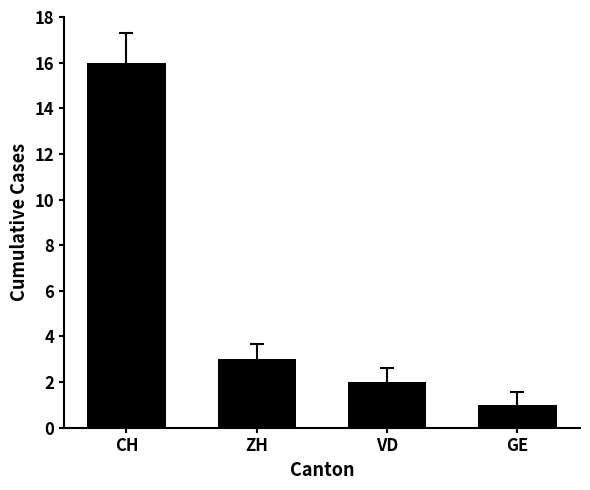

Reading left to right, list all the values displayed in this chart.

16	3	2	1